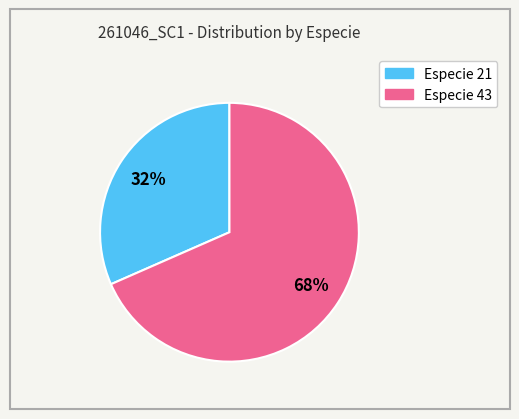

To the nearest percent, what is the average slice percentage?

50%